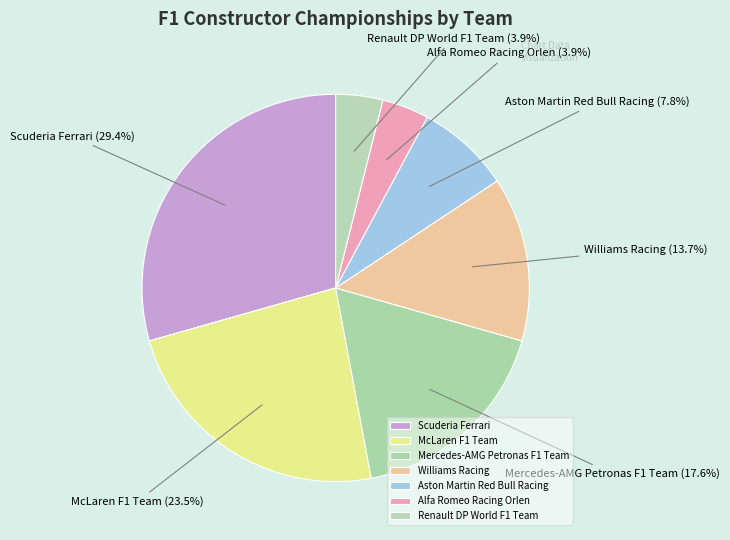

What percentage is the Mercedes-AMG Petronas F1 Team slice, to the nearest percent?

18%